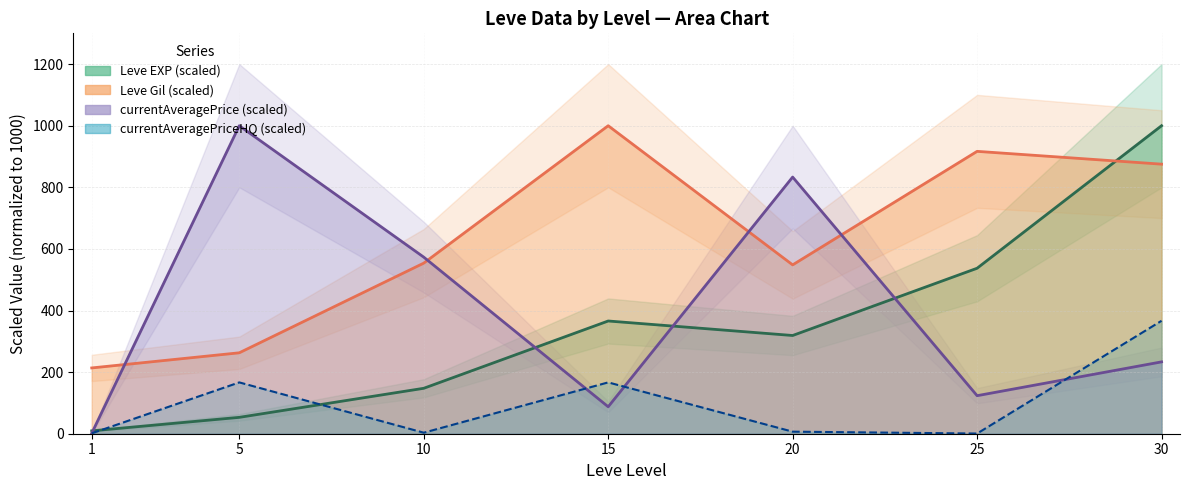

List the series in order of their peak value, lowest first.

Avg Price HQ line, Leve EXP line, Leve Gil line, Avg Price line